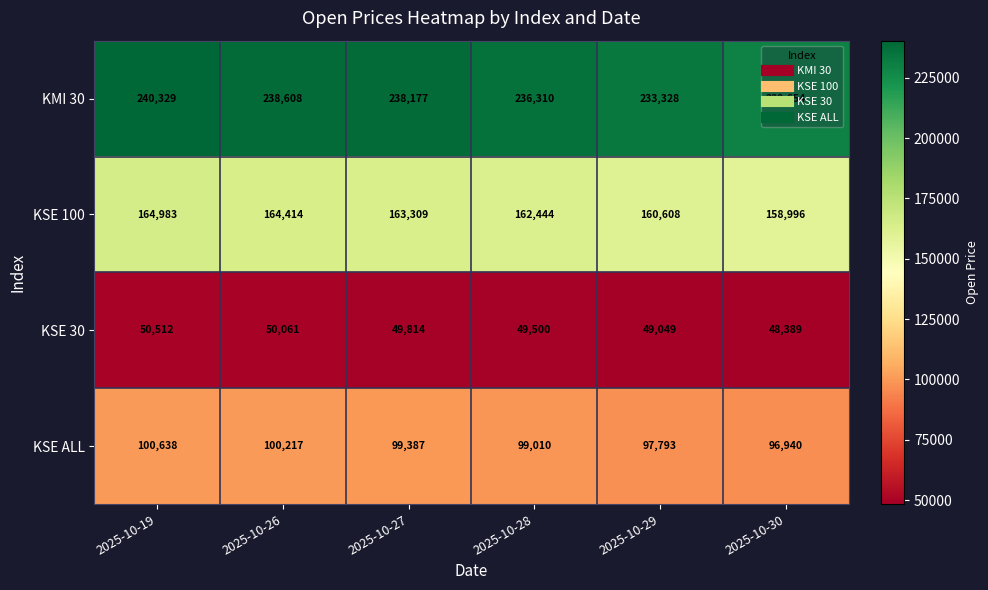

Rank the series at 2025-10-26 from highest to lowest value.

KMI 30, KSE 100, KSE ALL, KSE 30